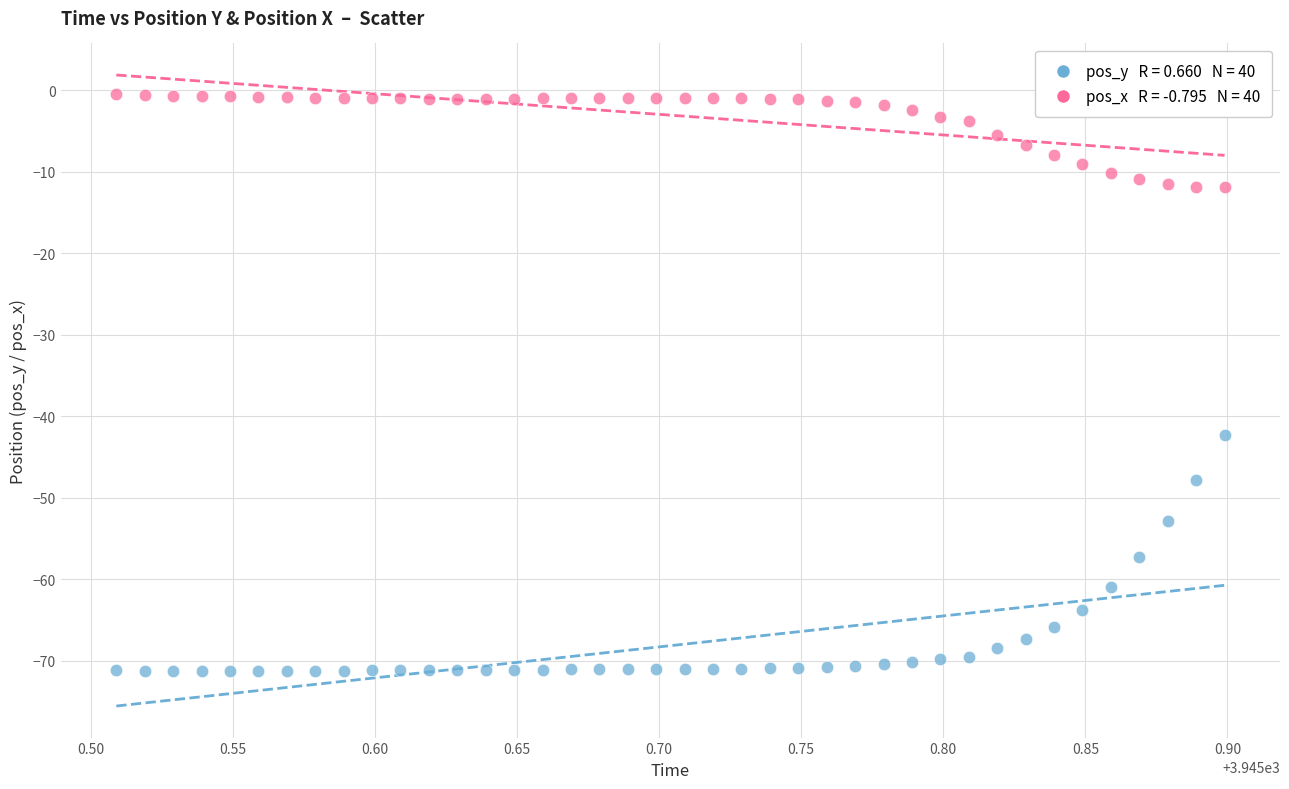

Across all data points, what is the range of X values (max minus min)?

0.4